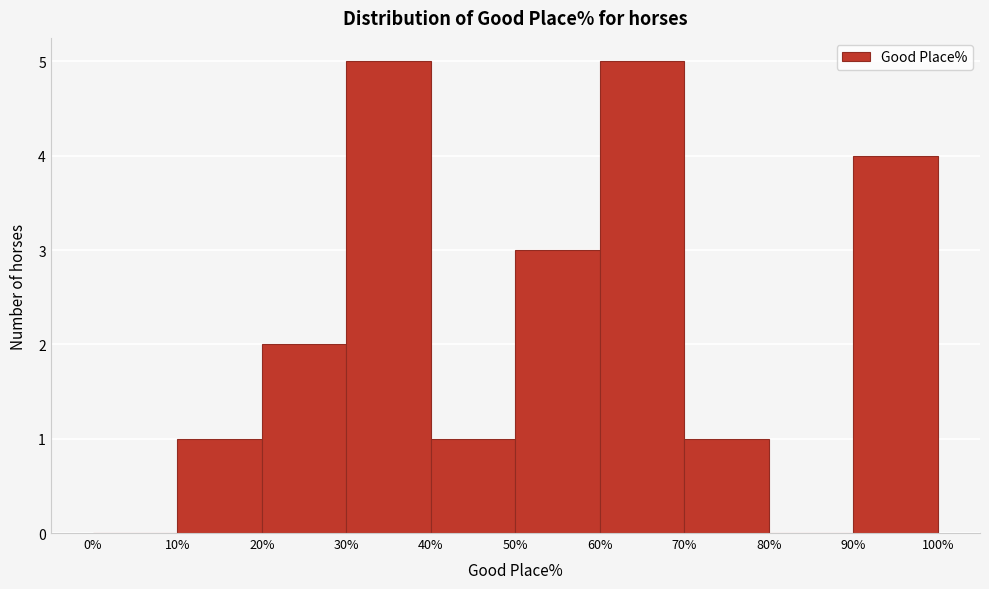

Reading left to right, list every bar in this chart as the range it spans on the x-axis followed by its height. The values are not printed on the chart, so give them approximately, as read against the axis.

0% to 10%: 0
10% to 20%: 1
20% to 30%: 2
30% to 40%: 5
40% to 50%: 1
50% to 60%: 3
60% to 70%: 5
70% to 80%: 1
80% to 90%: 0
90% to 100%: 4